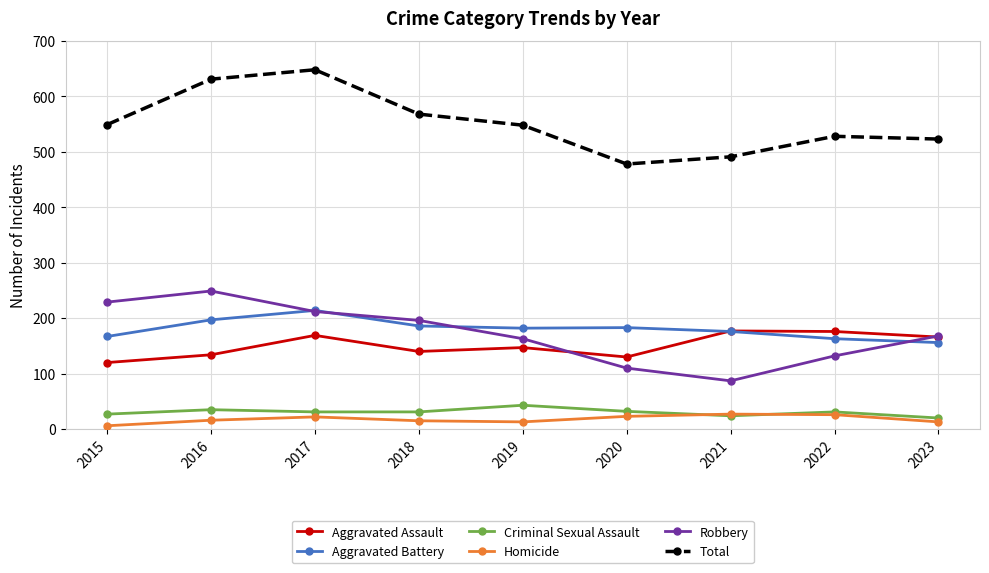

True or false: Homicide and Aggravated Assault intersect in this chart.

False